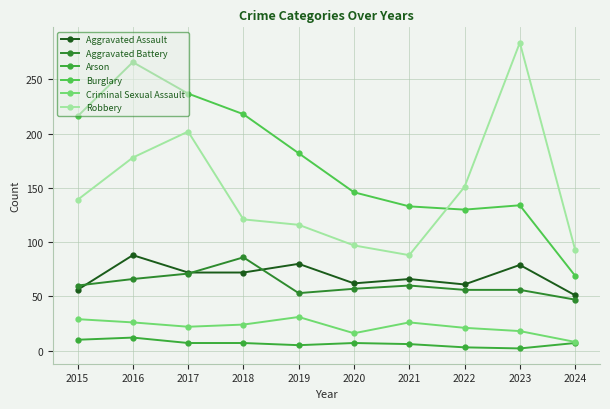

True or false: Criminal Sexual Assault and Arson cross at least once.

False